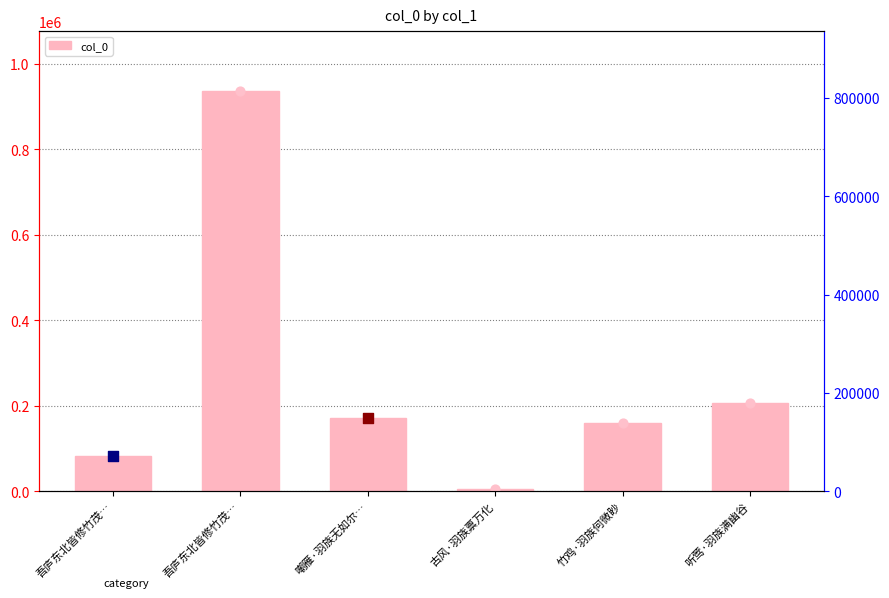

Approximately how many times larger is the value at 吾庐东北皆修竹茂… compared to 嘲雁·羽族无如尔…?

5.5